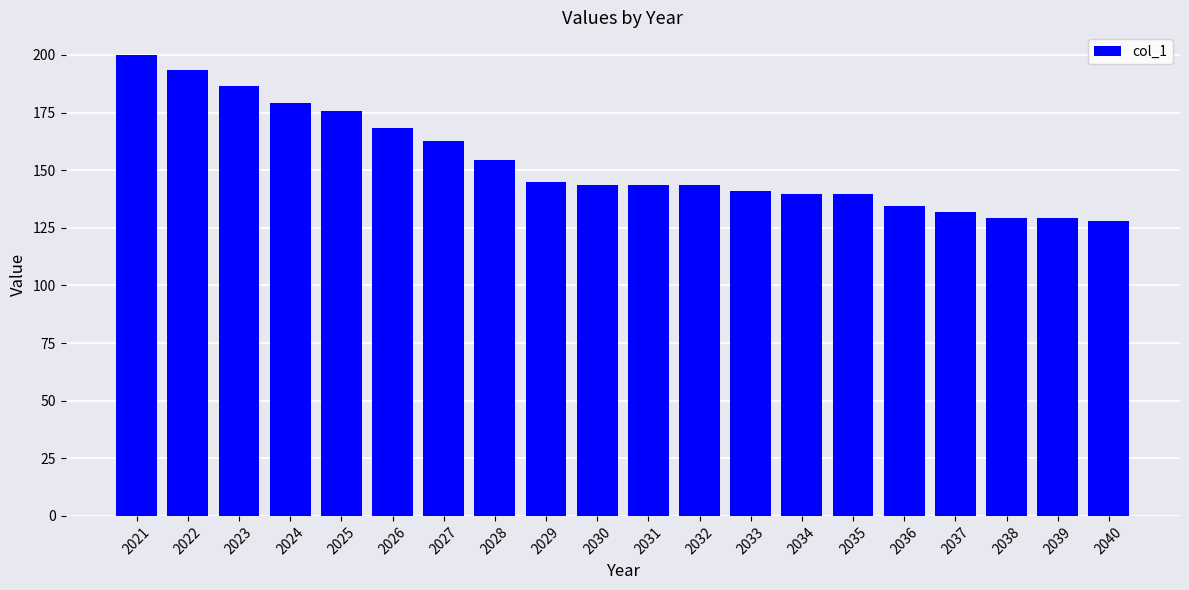

Is it true that the value at 2024 is 49.8?

False